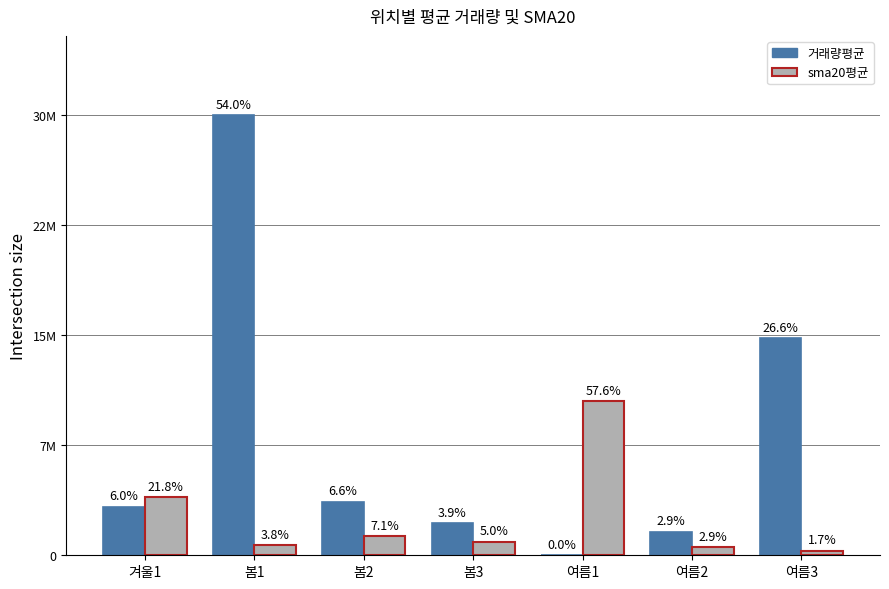

At which category does the chart reach its peak across all series?

봄1